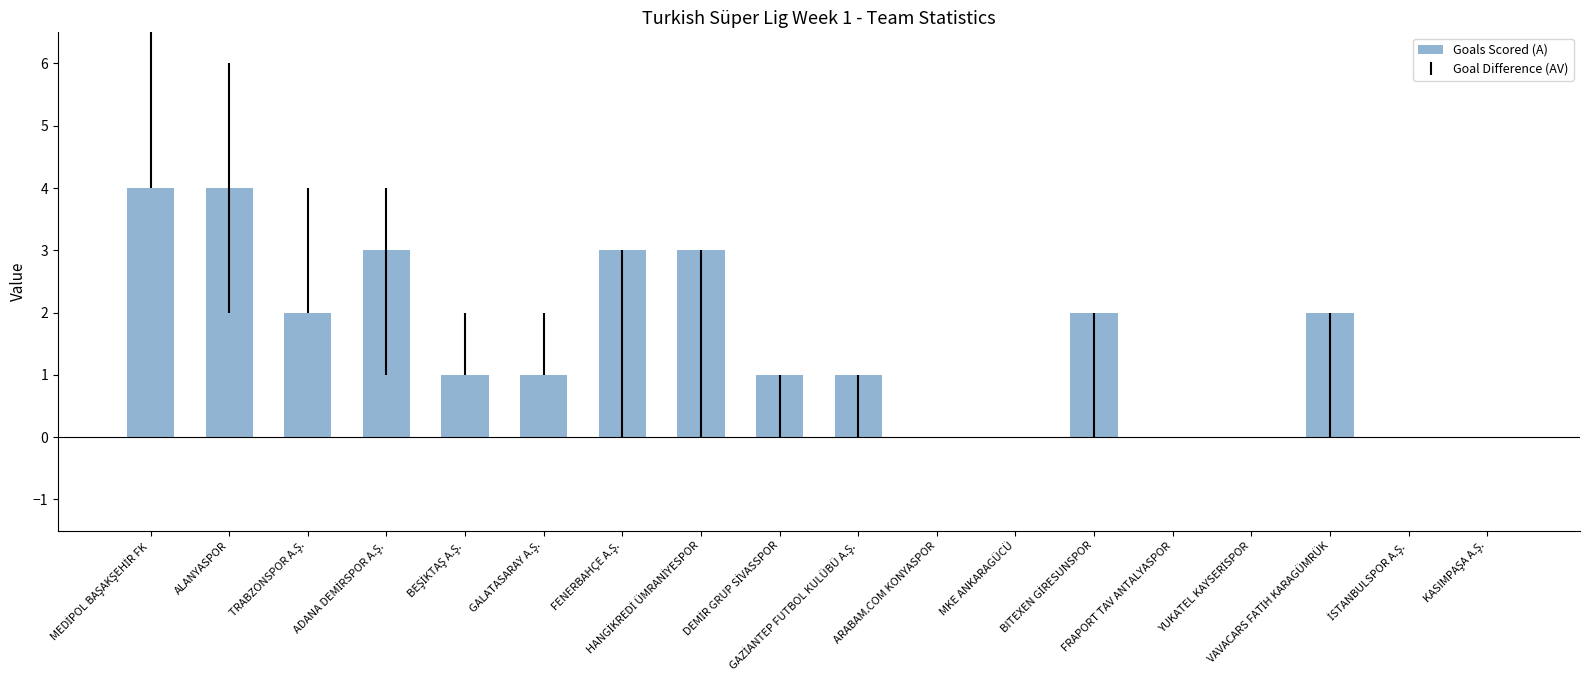

What is the greatest value displayed?

4